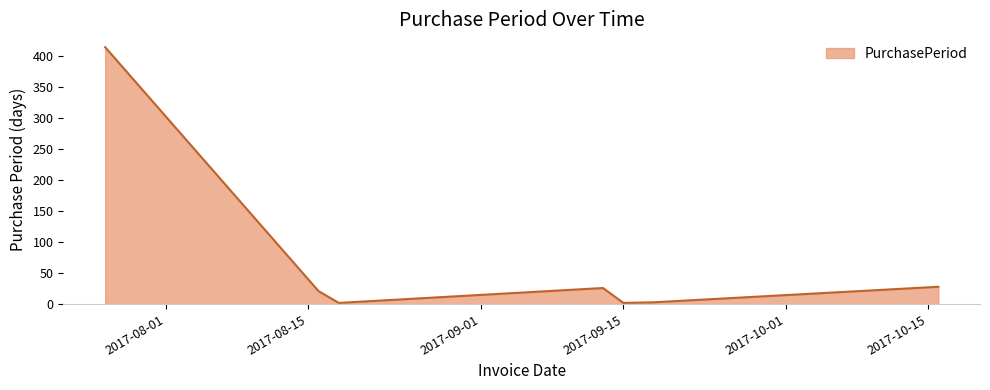

What is the difference between the second highest and minimum values?

26